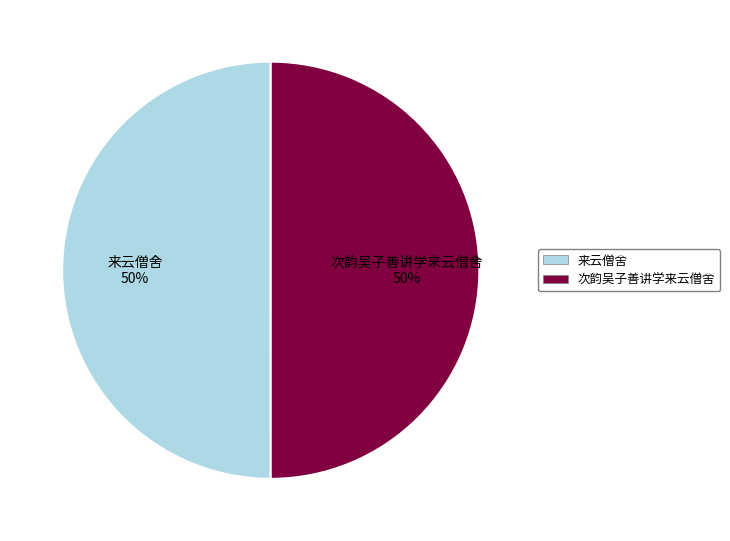

True or false: 来云僧舍 accounts for 37% of the total.

False